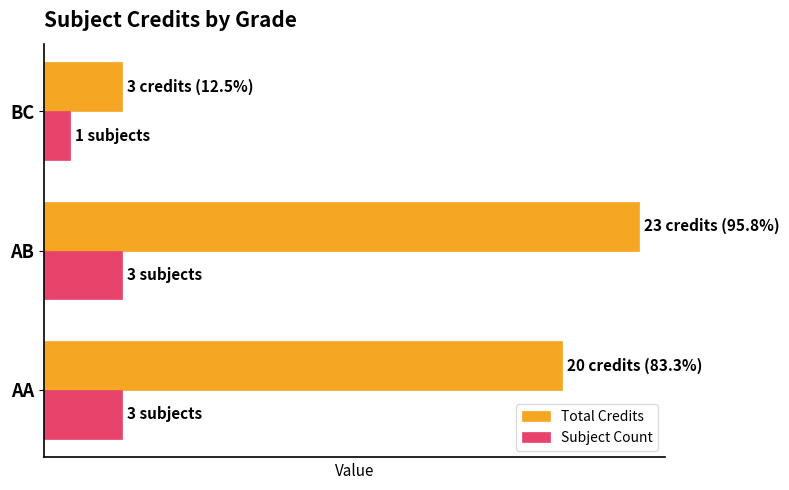

What are all the series names shown in the legend?

Total Credits, Subject Count